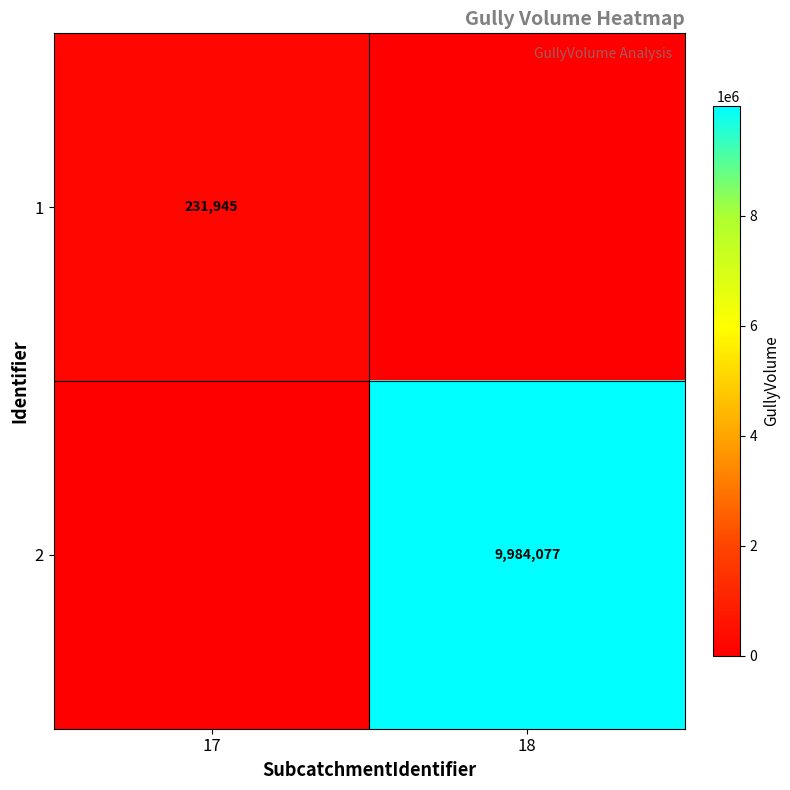

True or false: 1 has a value of 403369 at 17.

False